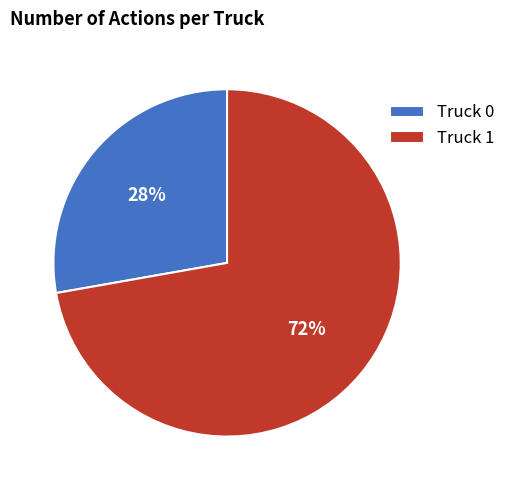

Combined, do Truck 1 and Truck 0 account for over 50%?

Yes